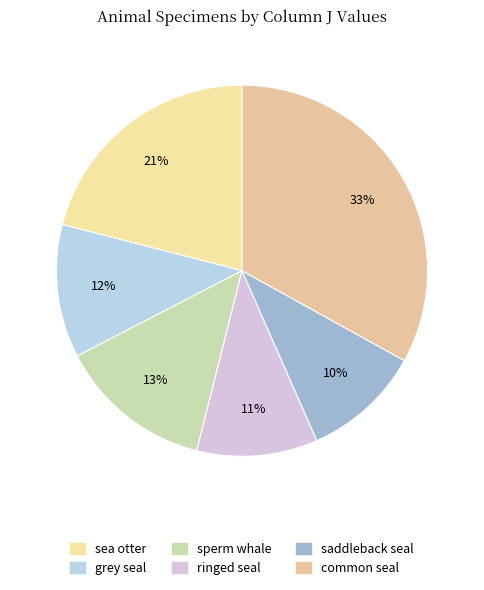

Count the number of slices in the pie.

6